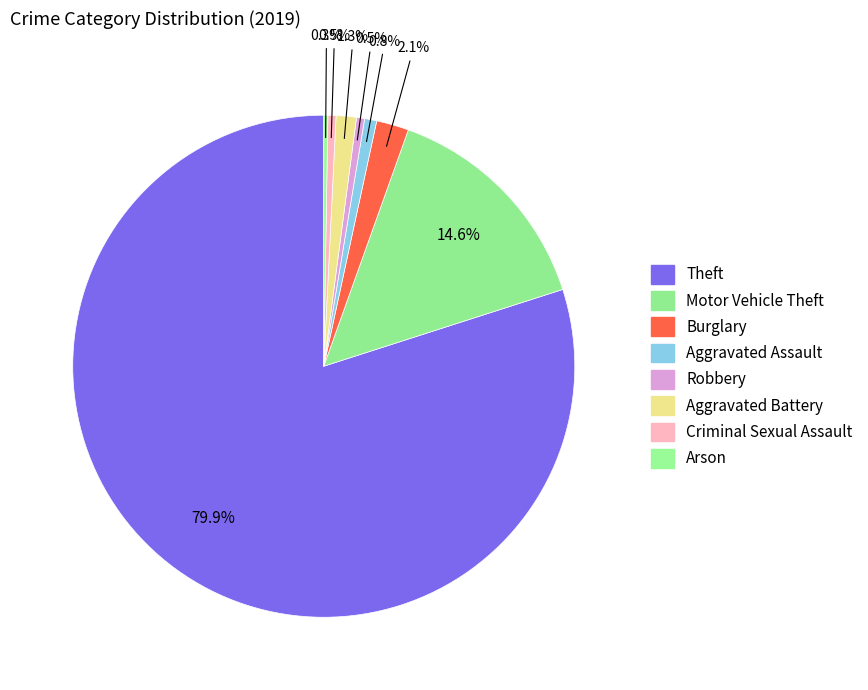

What percentage is the Aggravated Assault slice, to the nearest percent?

1%